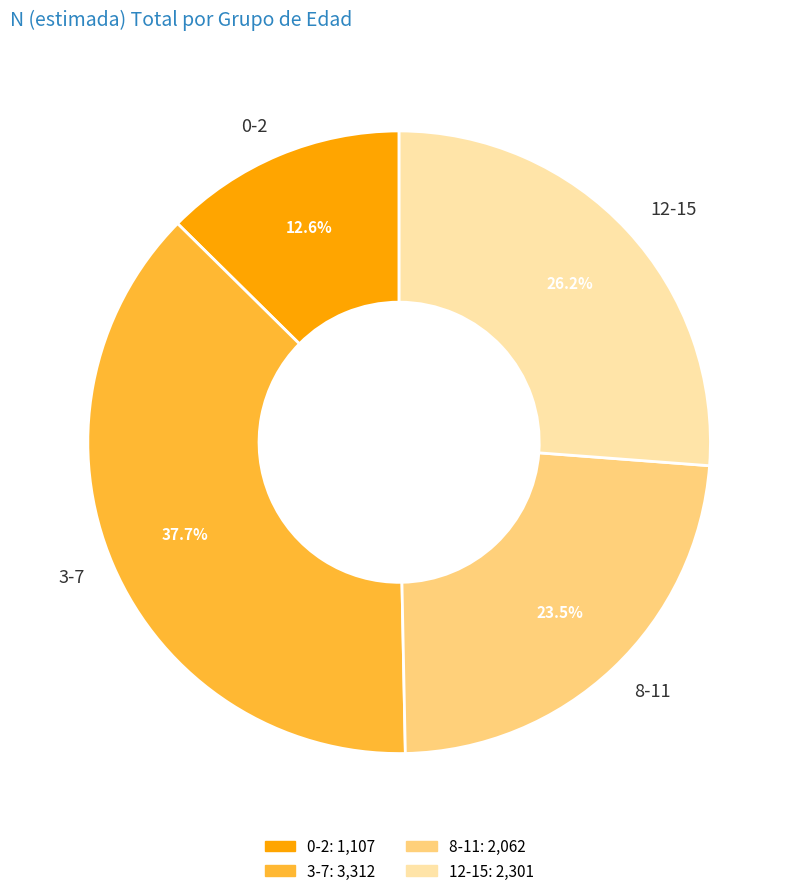

True or false: 12-15 accounts for 26% of the total.

True